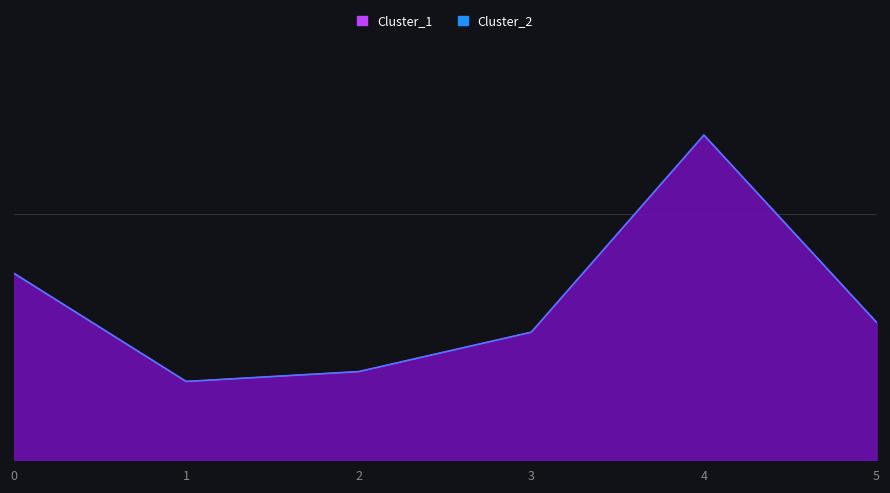

What is the difference between the maximum and second lowest values in the Cluster_1 series?

24